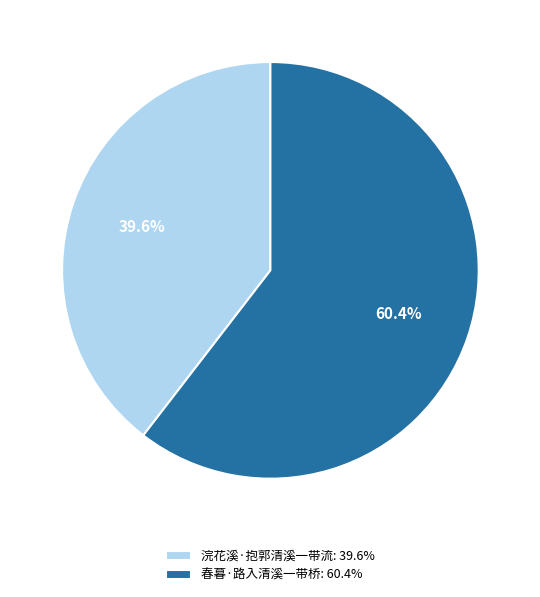

Which slice is the largest?

春暮·路入清溪一带桥